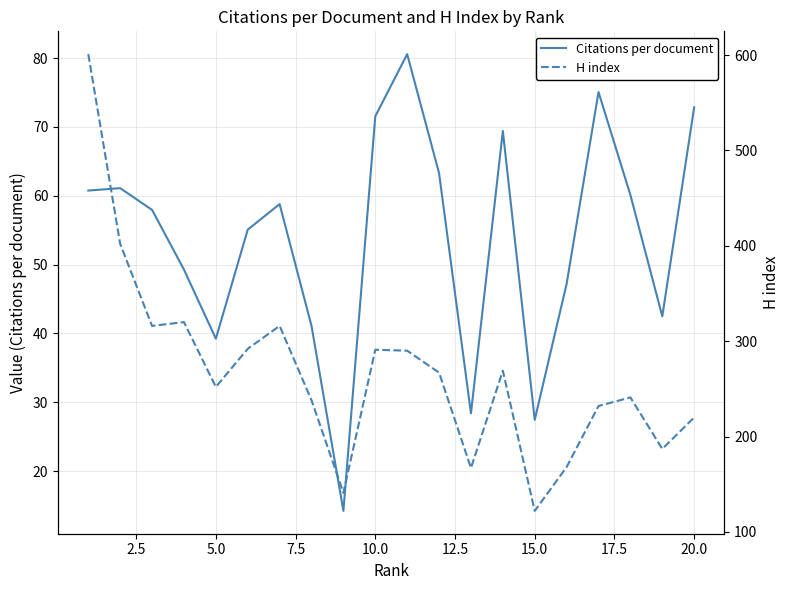

What is the difference between the maximum and minimum values in the H index series?

479.0